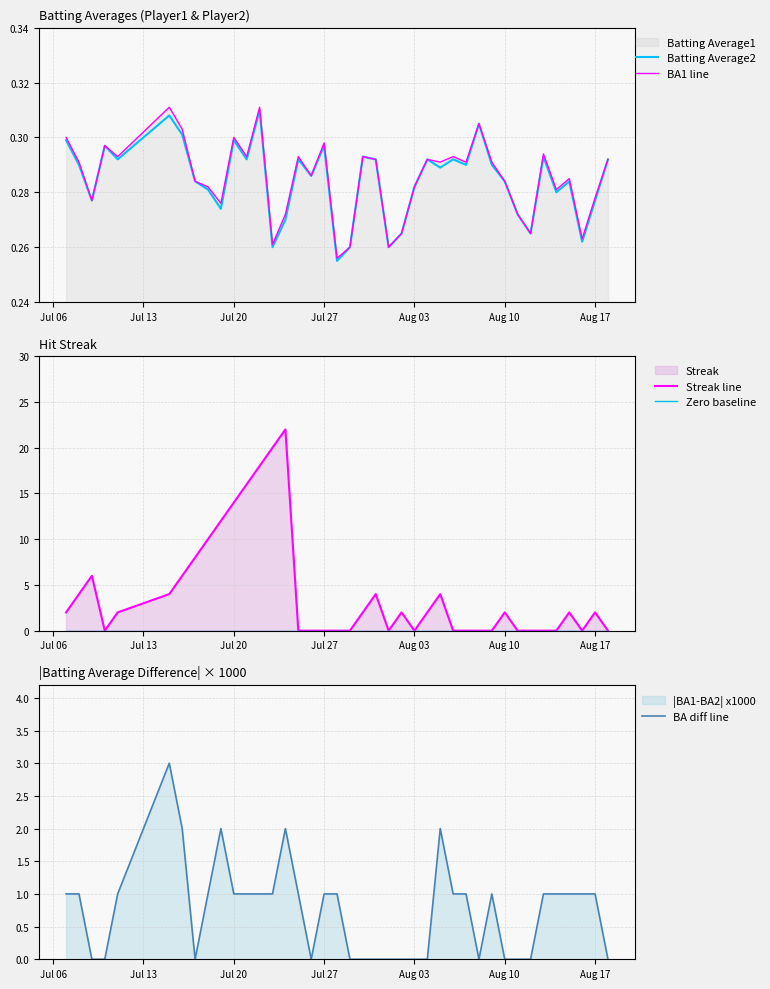

True or false: BA diff line has more than 2 points higher than both neighbors.

True